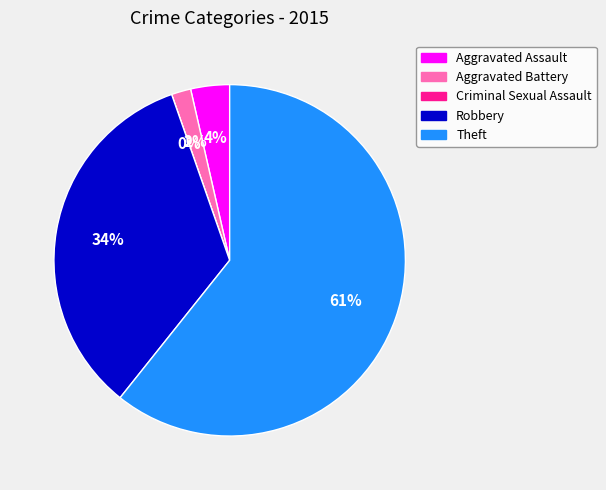

Count the number of slices in the pie.

5